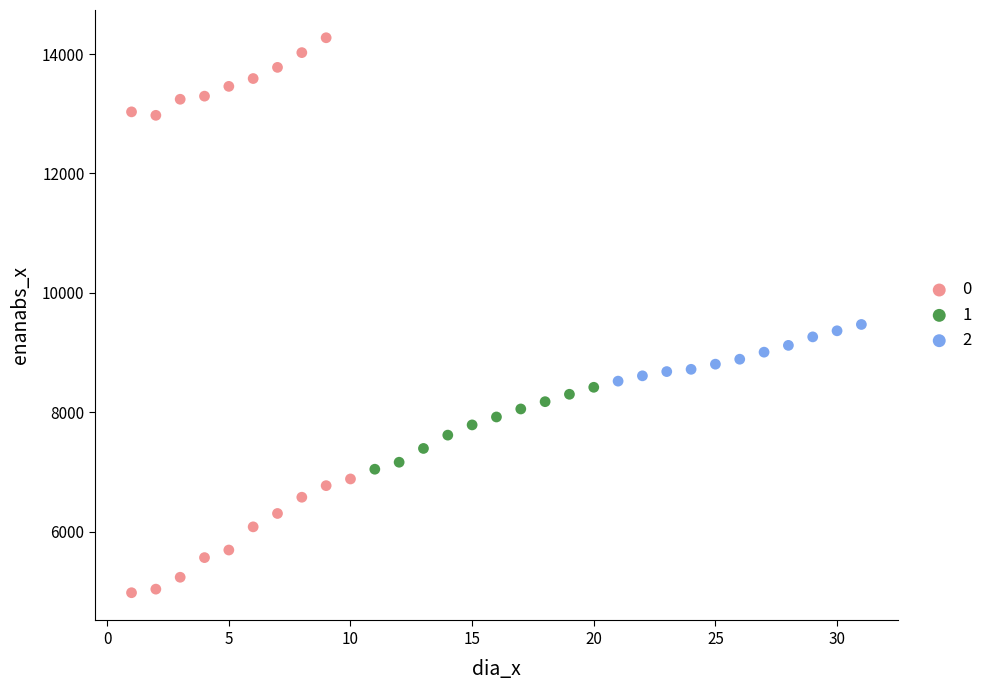

Which series has the largest Y range (max minus min)?

0